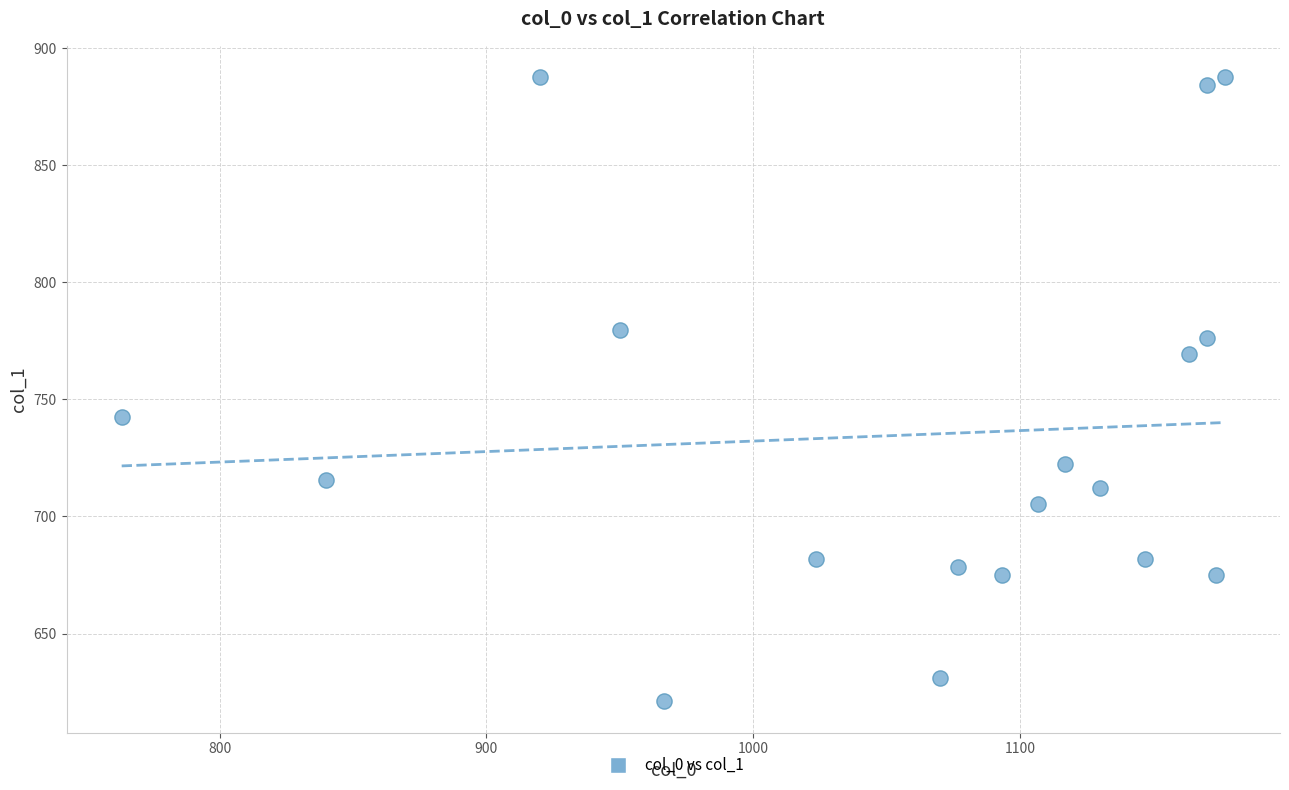

What Y value in the scatter plot is closest to 754?

742.5